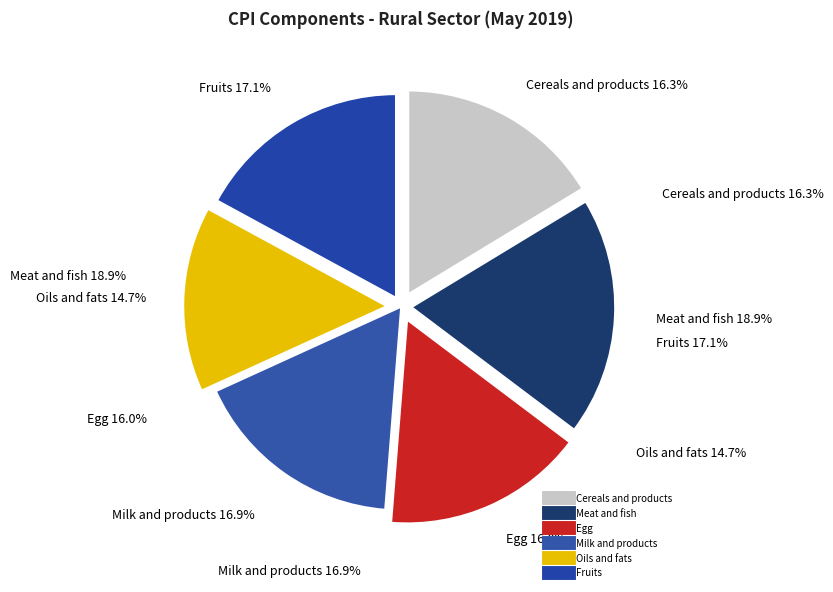

How many segments does this pie chart have?

6